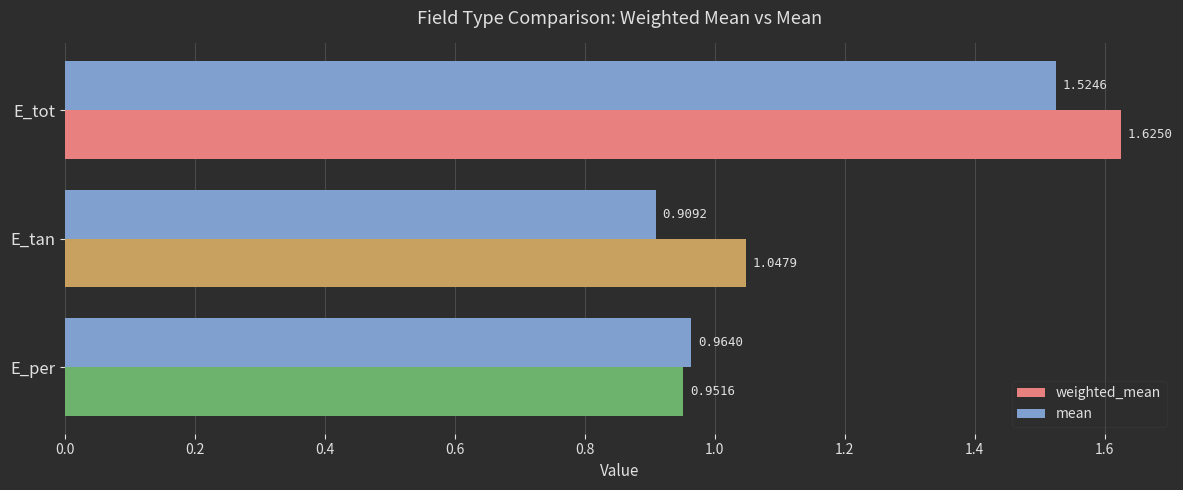

What is the average value of the weighted_mean series?

1.2